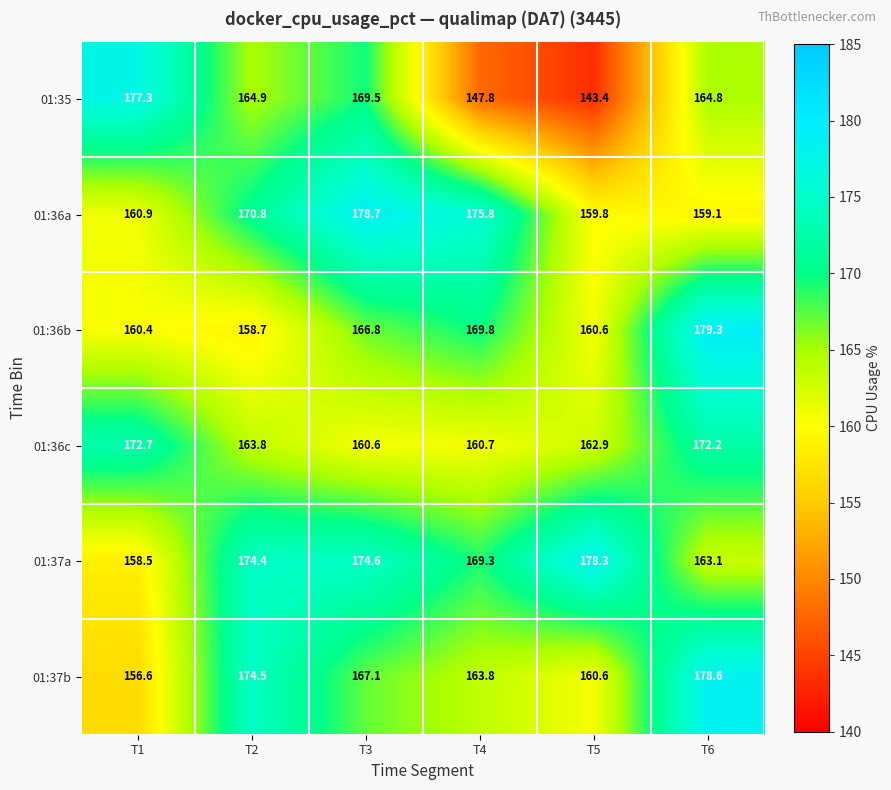

Read the 01:36a value at T4.

175.8